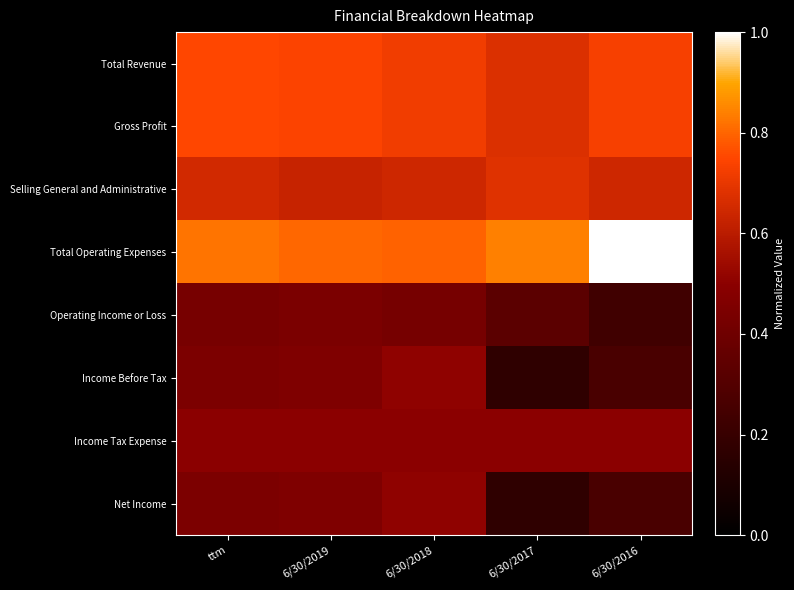

Rank the series by their maximum value, from lowest to highest.

Operating Income or Loss, Income Tax Expense, Income Before Tax, Net Income, Selling General and Administrative, Total Revenue, Gross Profit, Total Operating Expenses